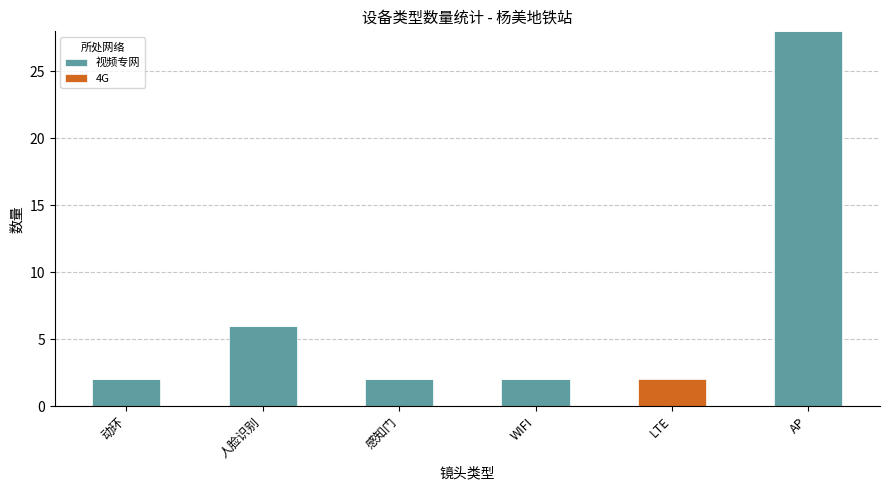

At which category is the sum across all series the highest?

AP